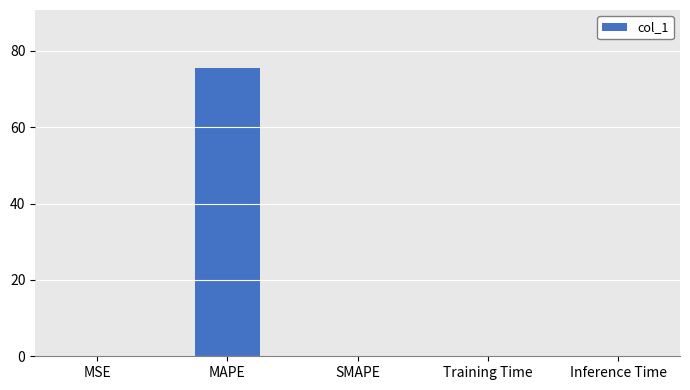

Which category has the highest value across all series?

MAPE